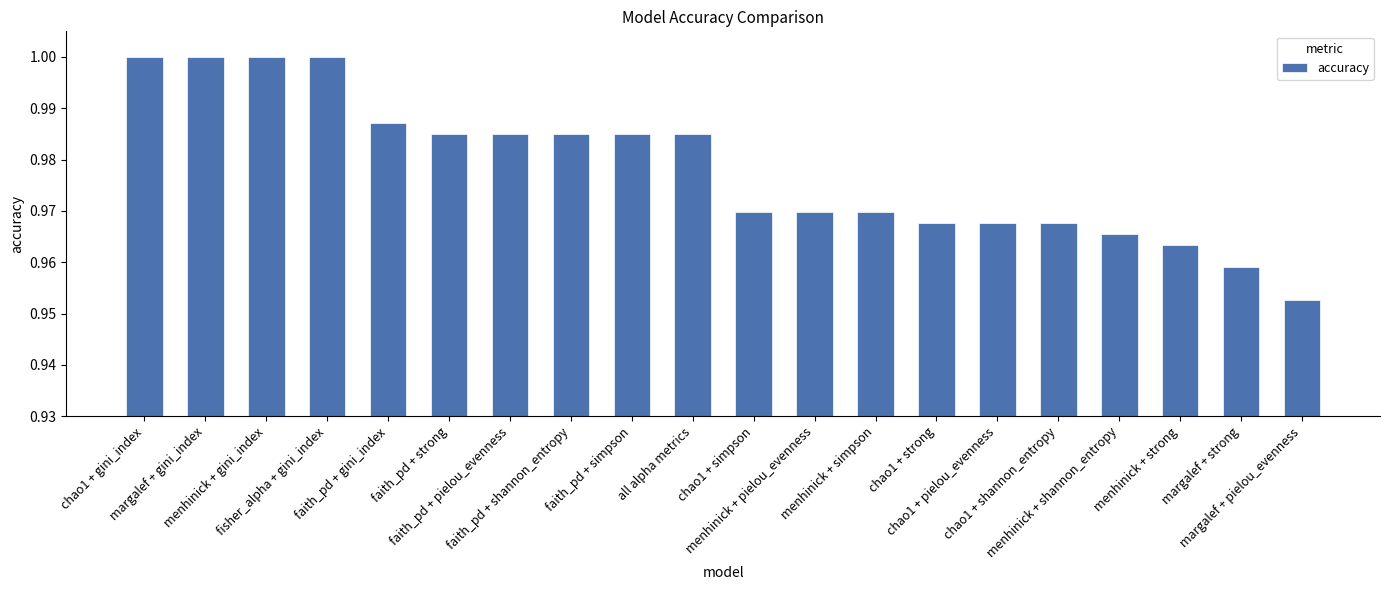

What is the sum of all values?

19.6